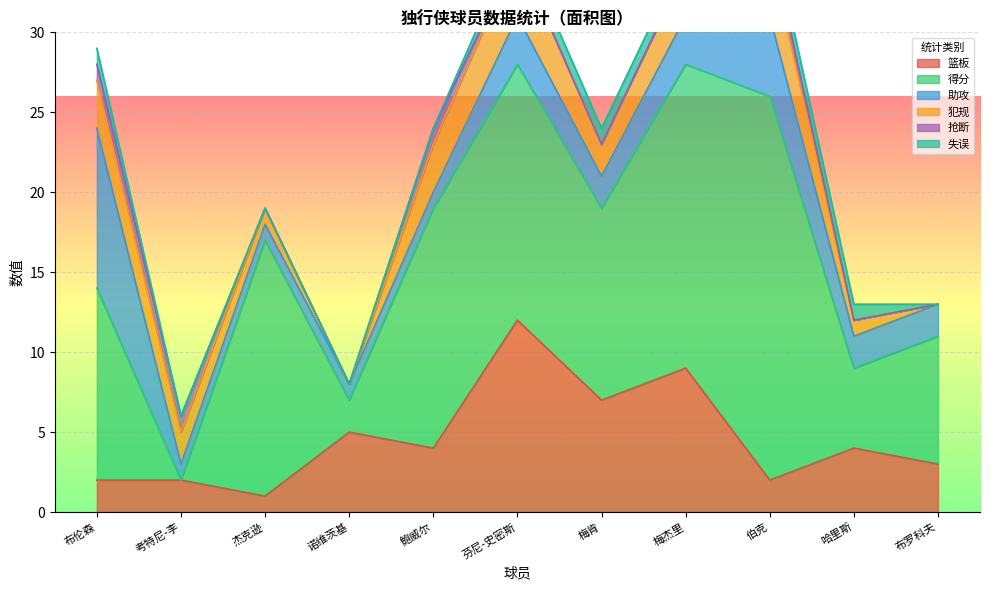

Which has a higher value, 布罗科夫 or 芬尼-史密斯?

芬尼-史密斯